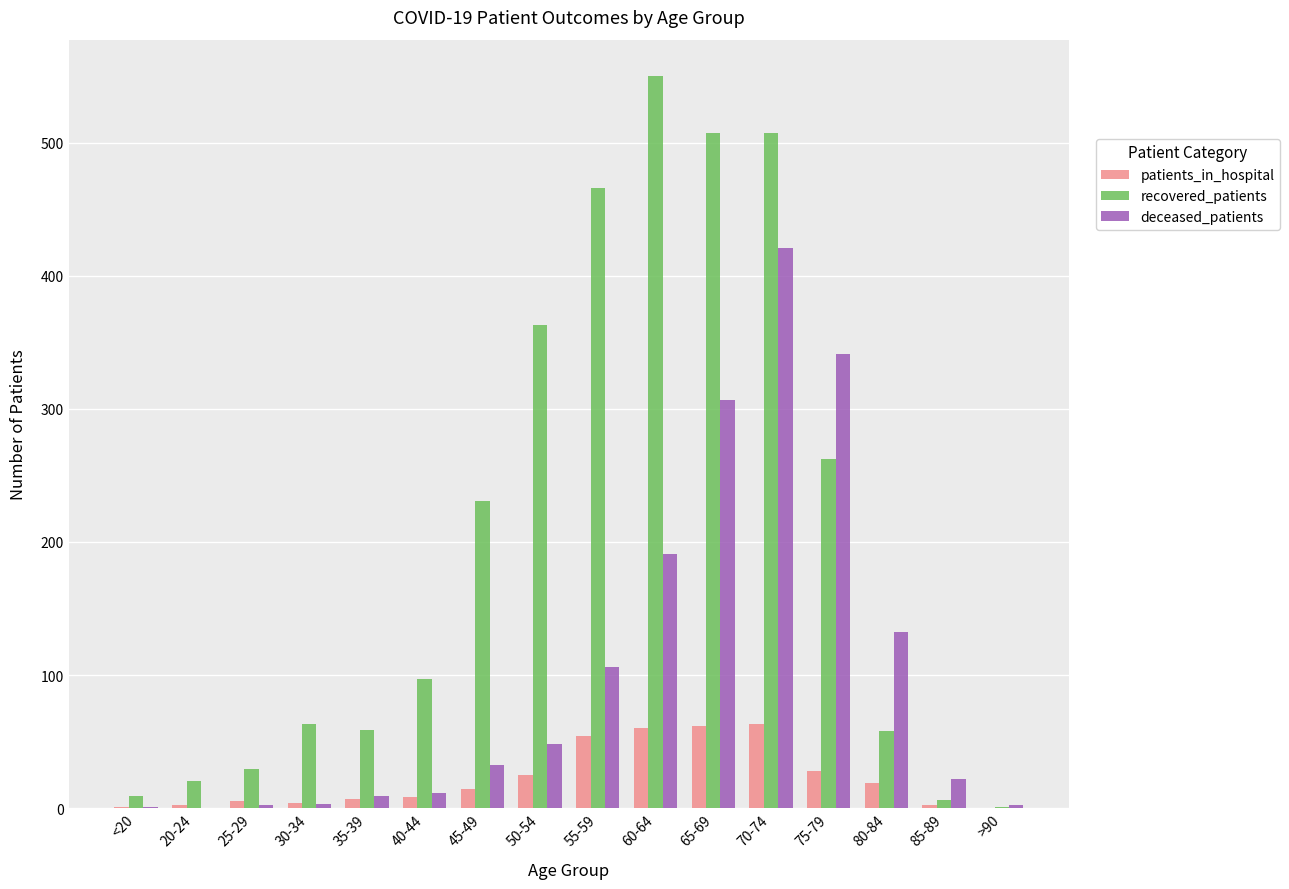

True or false: deceased_patients has a value of 110 at 75-79.

False